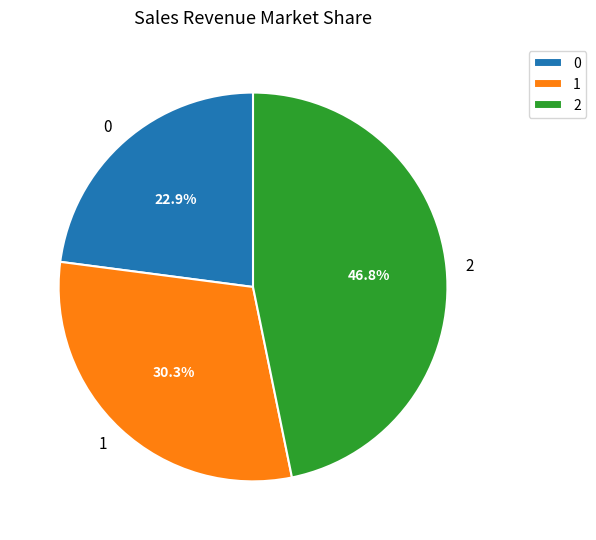

To the nearest percent, what is the combined percentage of 0 and 2?

70%